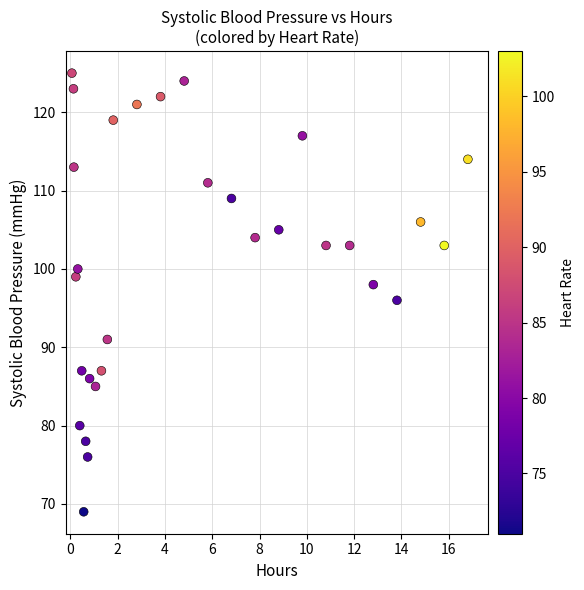

What is the range of Y values (max minus min)?

56